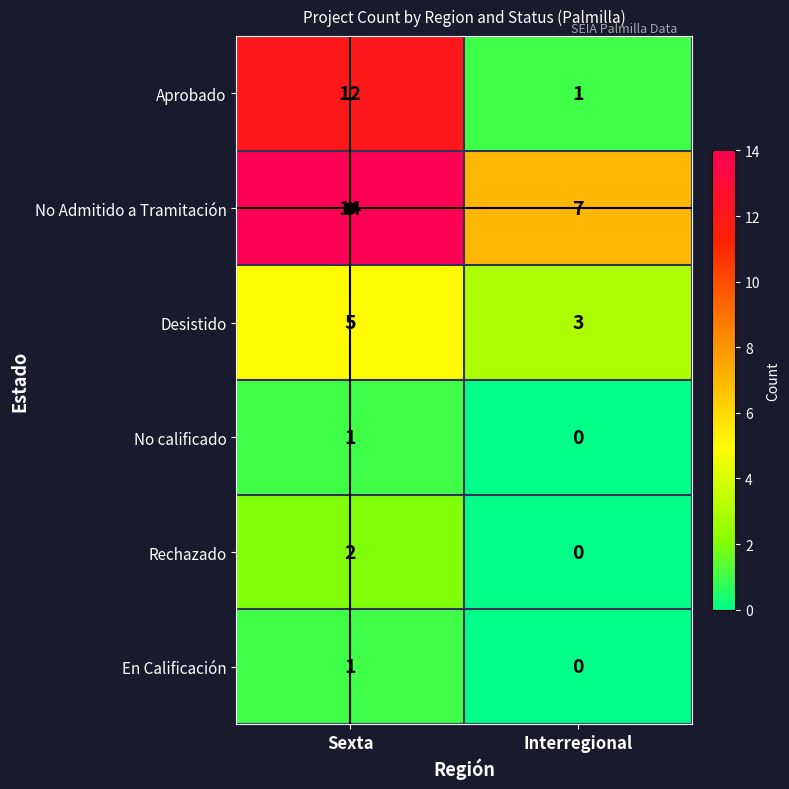

The No calificado series shows 1 at Sexta. True or false?

True